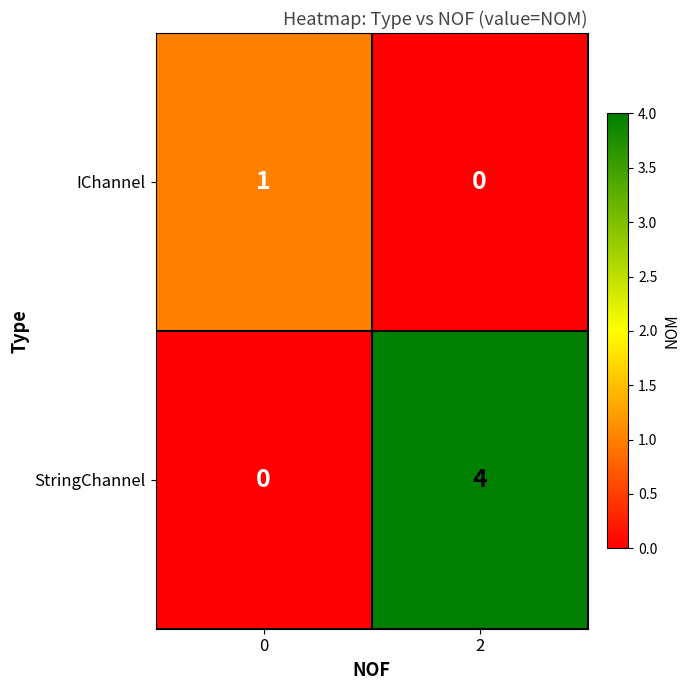

List the series in order of their peak value, highest first.

StringChannel, IChannel